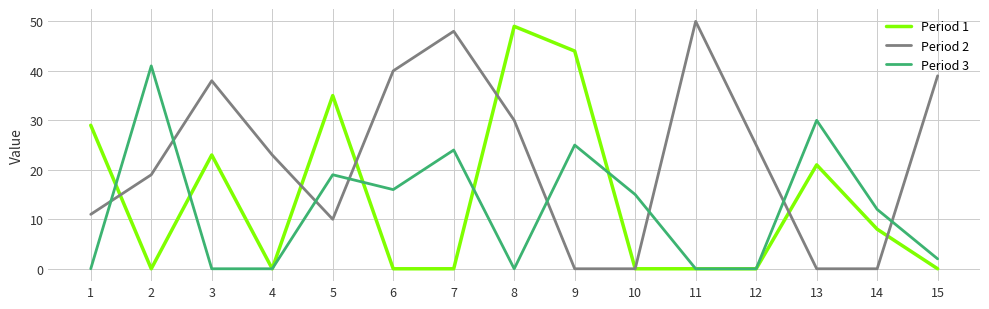

Is this an area chart (filled region under the line)?

No